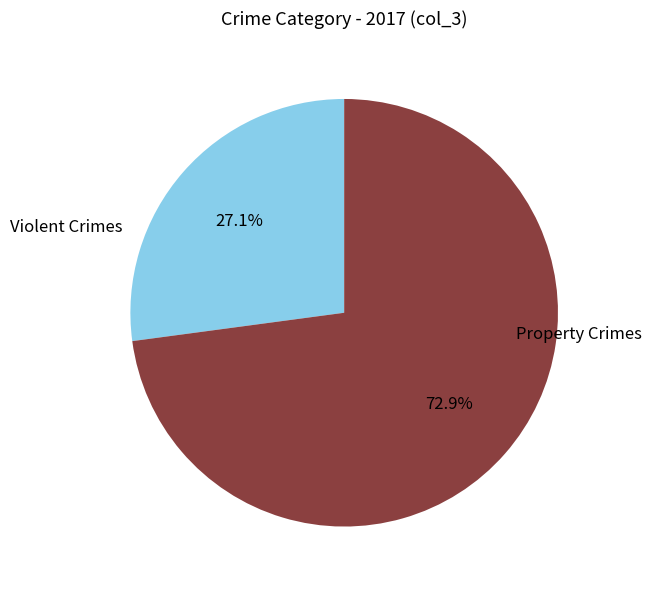

Is there a majority slice in this chart?

Yes